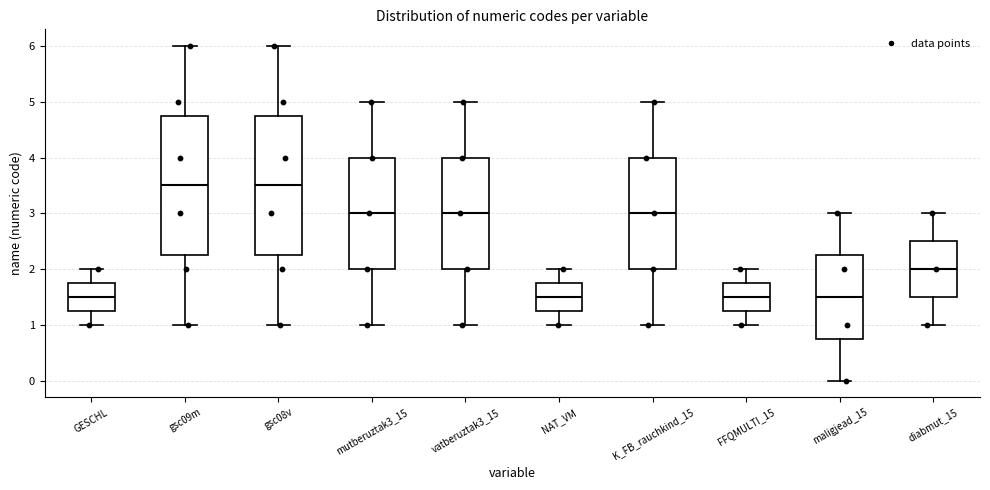

Where is the lower edge of the box for mutberuztak3_15 on the y-axis? The values are not printed on the chart, so give them approximately, as read against the axis.

2.0